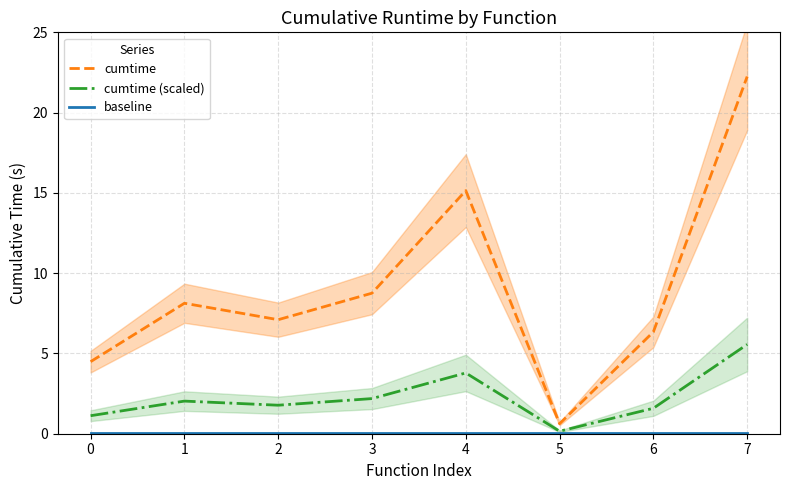

What is the sum of all cumtime (scaled) values?

18.2